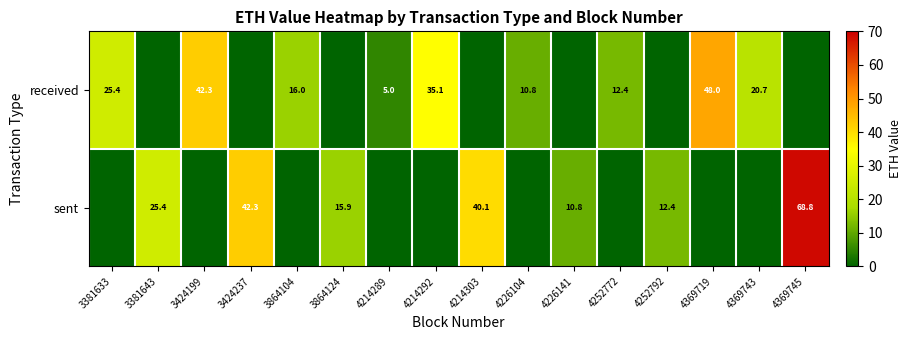

The sent series shows 15.9 at 3864124. True or false?

True